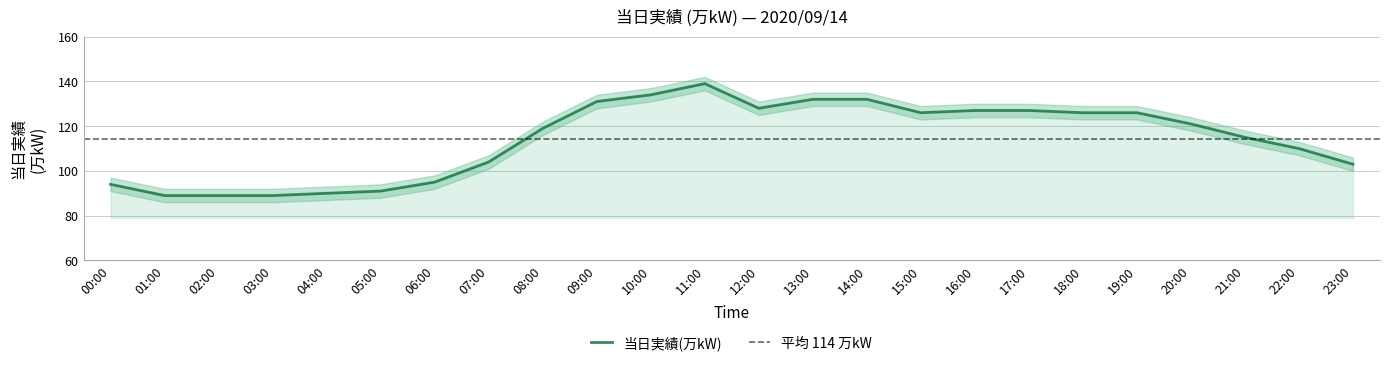

Does the chart display data point markers on the line(s)?

No